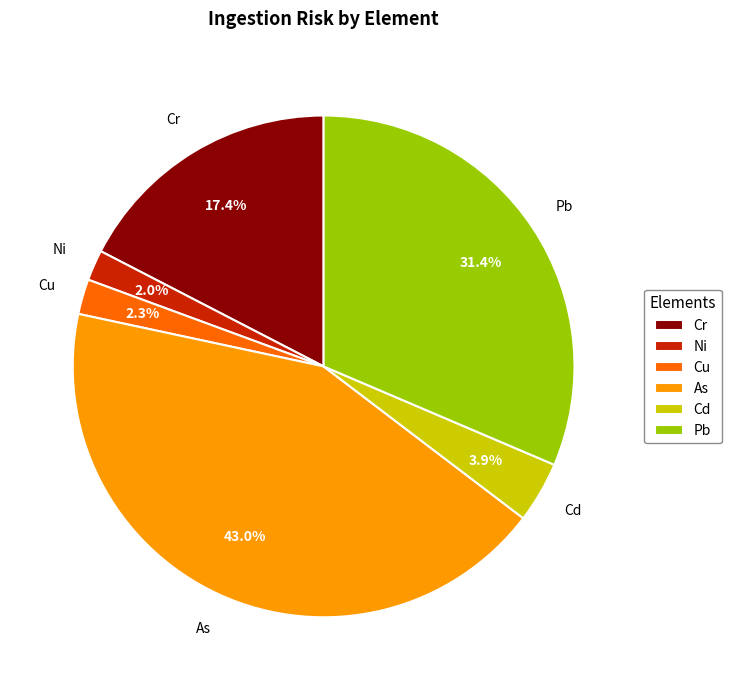

Does any single category account for the majority?

No